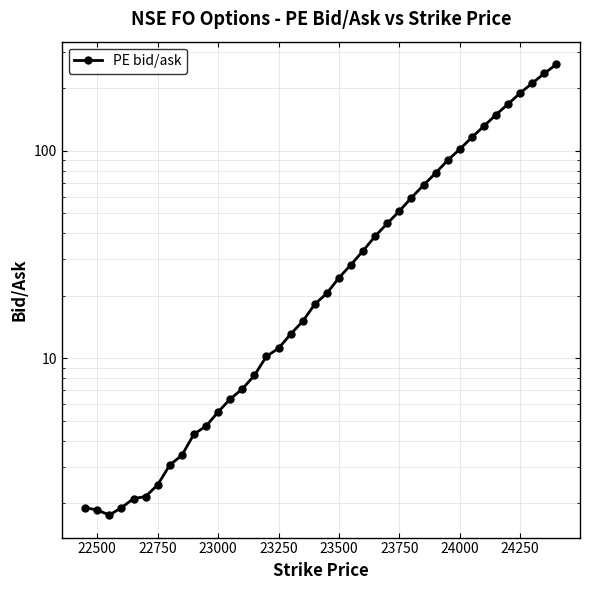

What is the change in value from 23500 to 23750?

+26.8